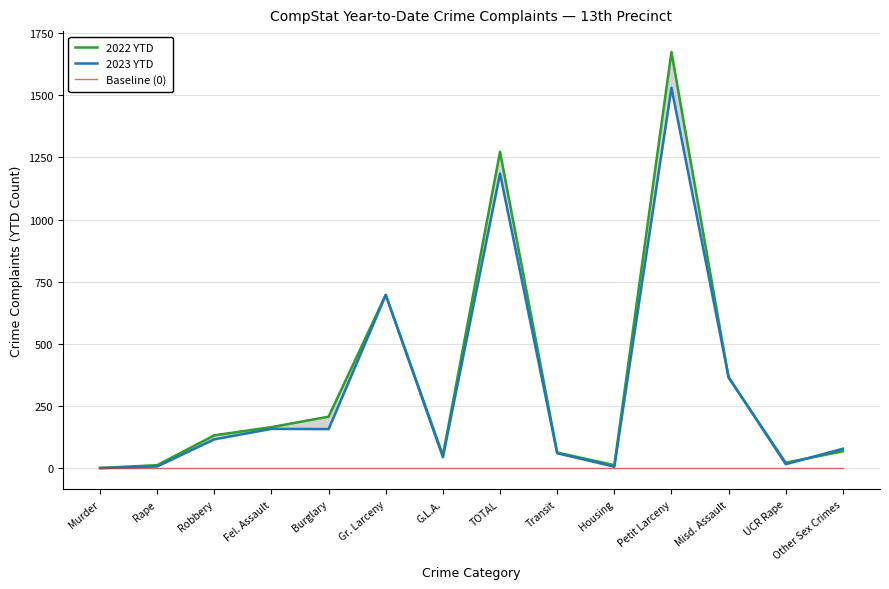

True or false: 2022 YTD has a value of 13 at Rape.

True